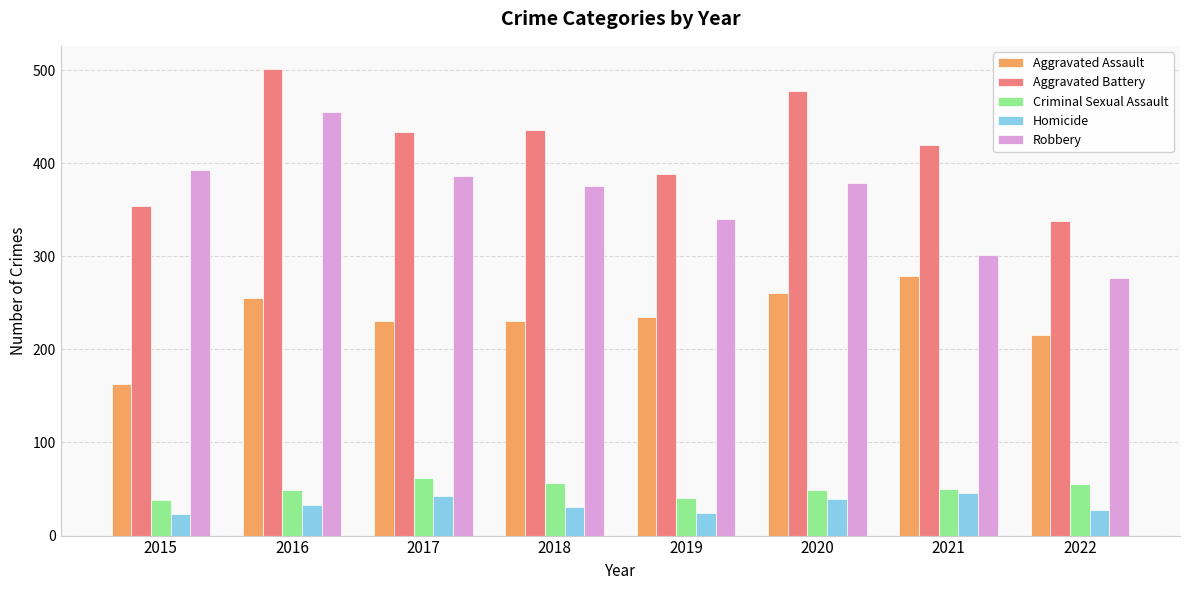

How many bars are there in each group?

5